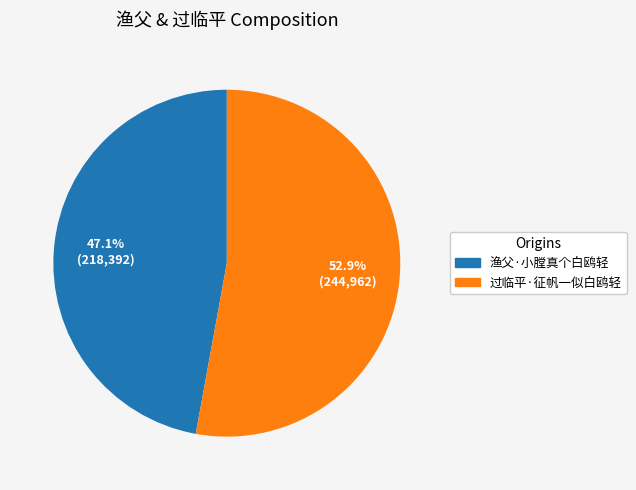

To the nearest percent, what is the average slice percentage?

50%